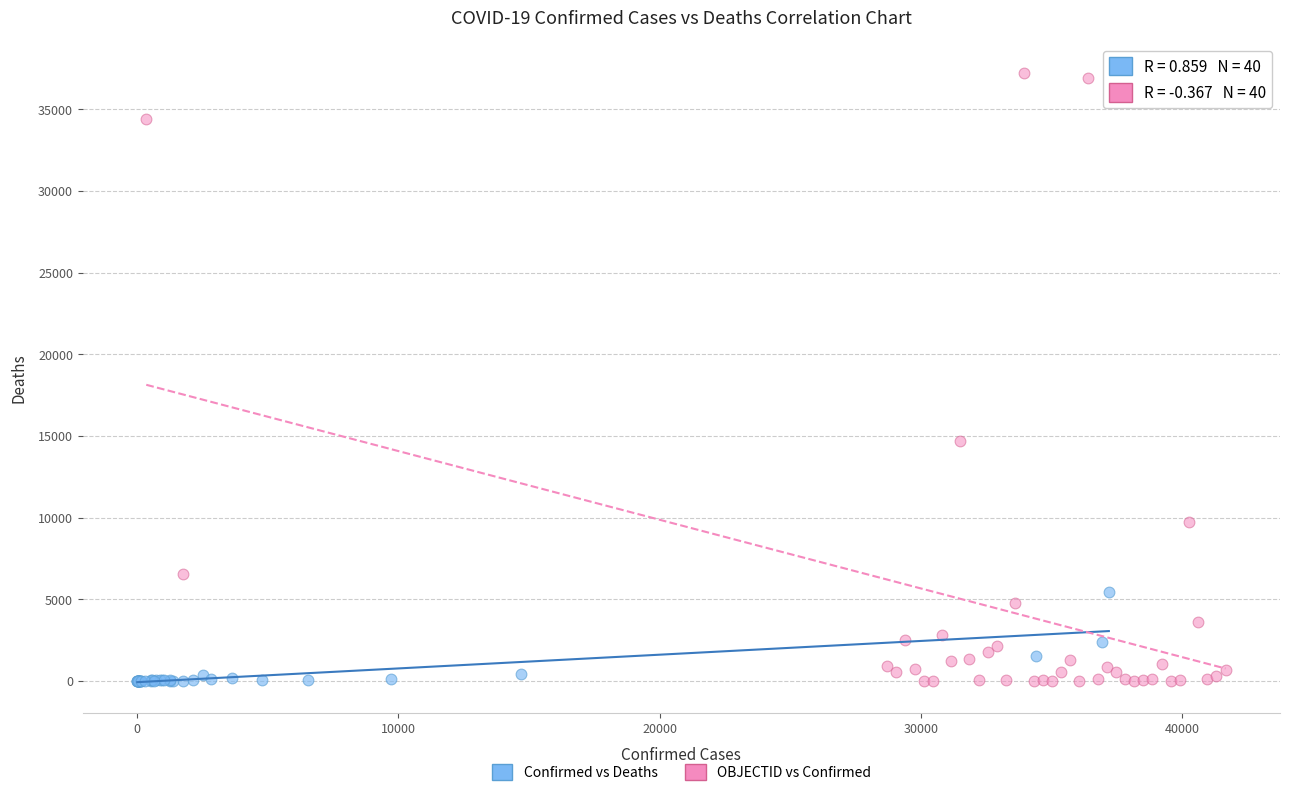

Which series has the widest spread of Y values?

OBJECTID vs Confirmed